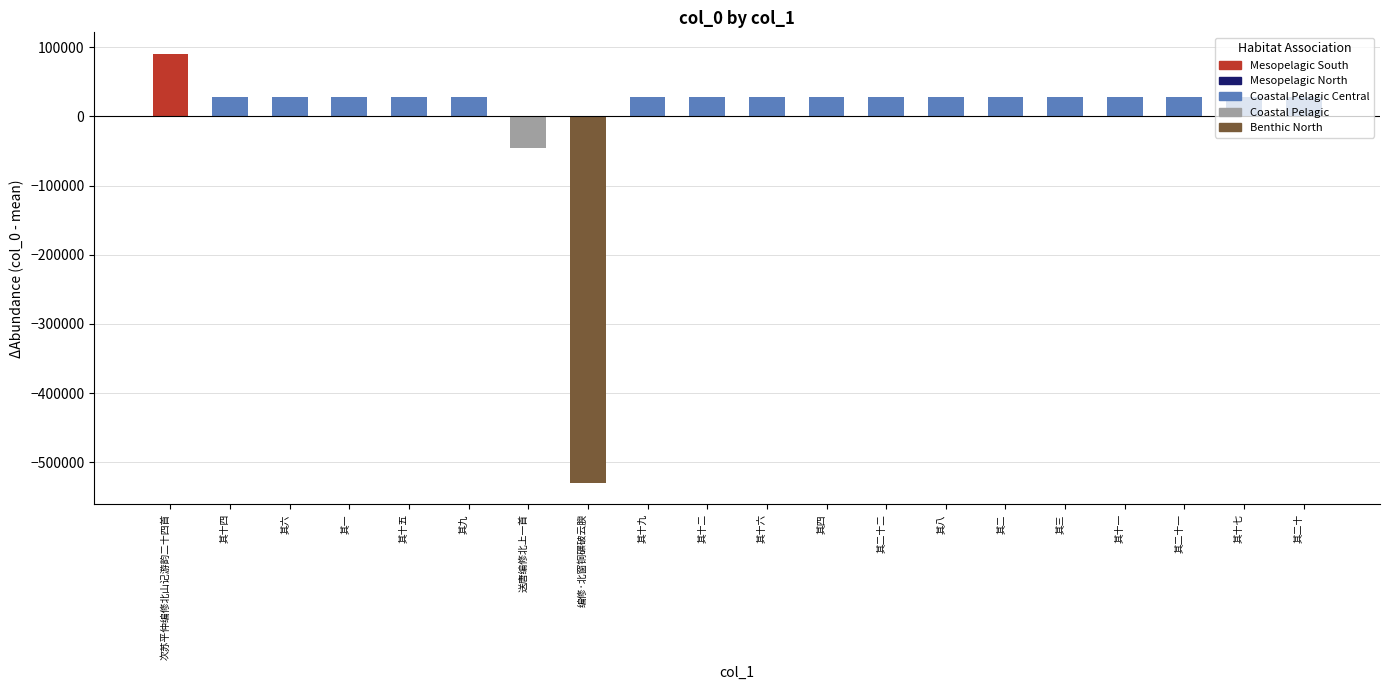

At which category does the chart reach its minimum across all series?

编修·北窗铜碾破云腴